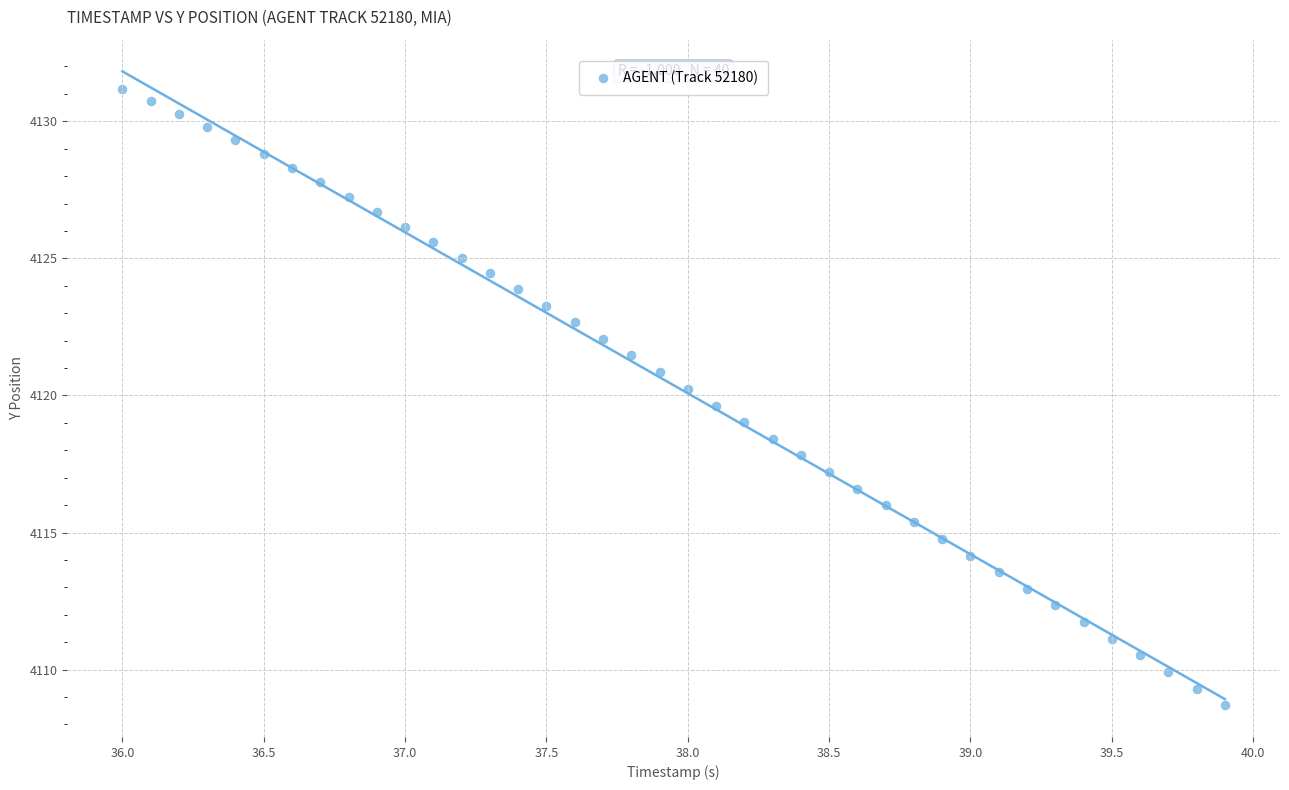

What is the range of X values (max minus min)?

3.9